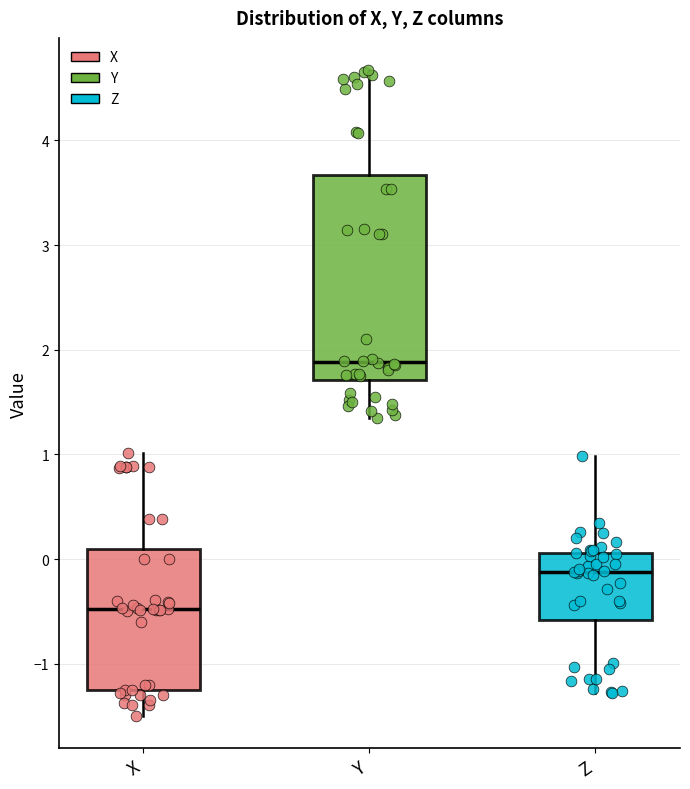

Comparing the boxes themselves (not the whiskers), which one is the tallest?

Y